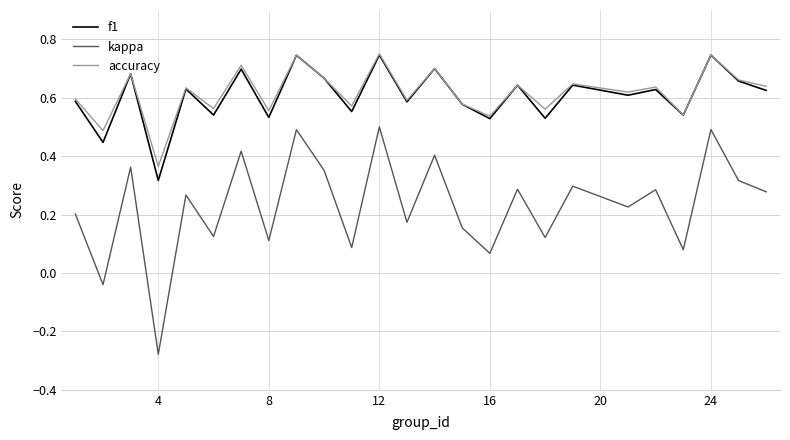

True or false: f1 and kappa intersect in this chart.

False